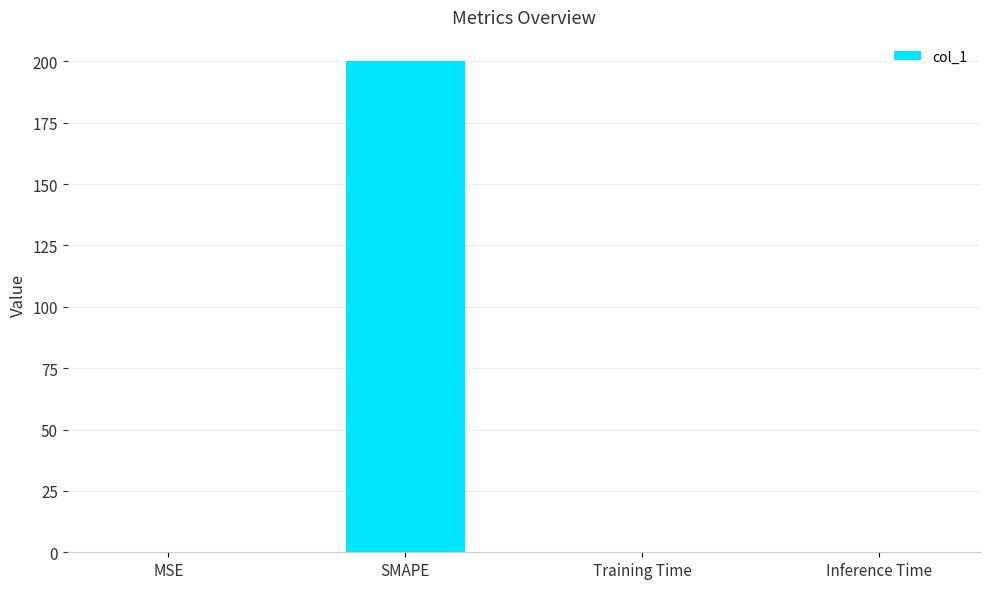

At which category does the chart reach its peak across all series?

SMAPE